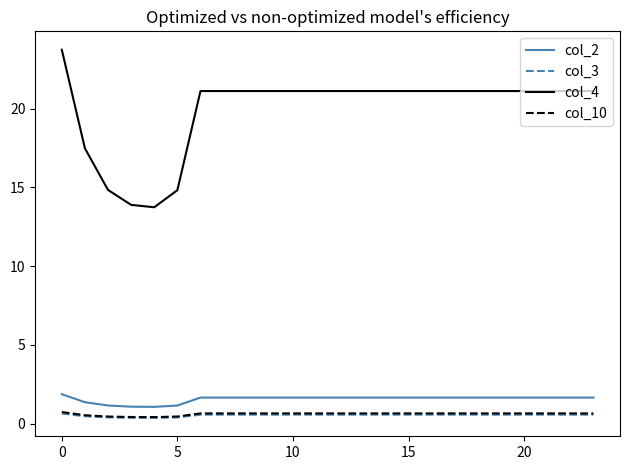

What is the minimum value for col_2?

1.1